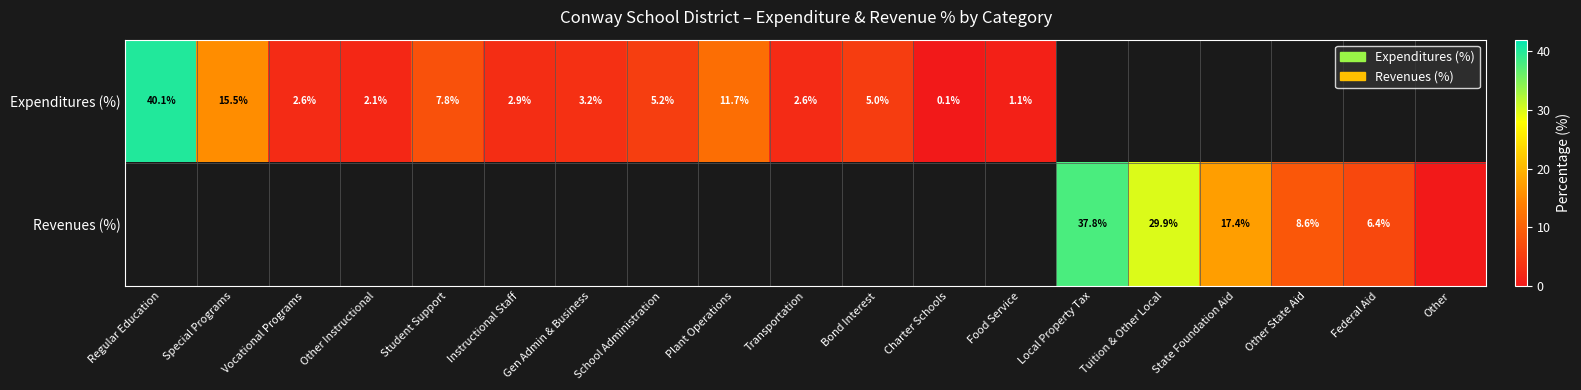

What is the sum of the Expenditures (%) values at Plant Operations and Bond Interest?

16.7